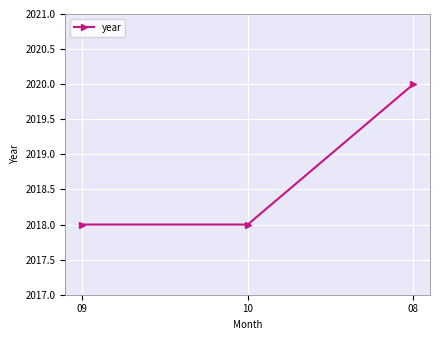

Reading left to right, transcribe all the data shown in this chart.

09=2018	10=2018	08=2020